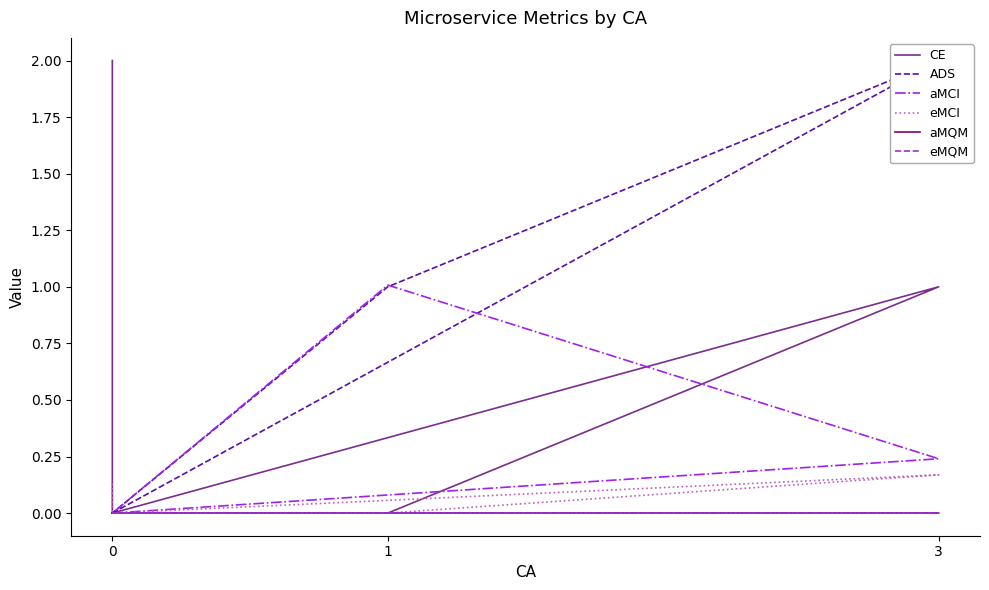

True or false: aMCI has more than 0 points higher than both neighbors.

True